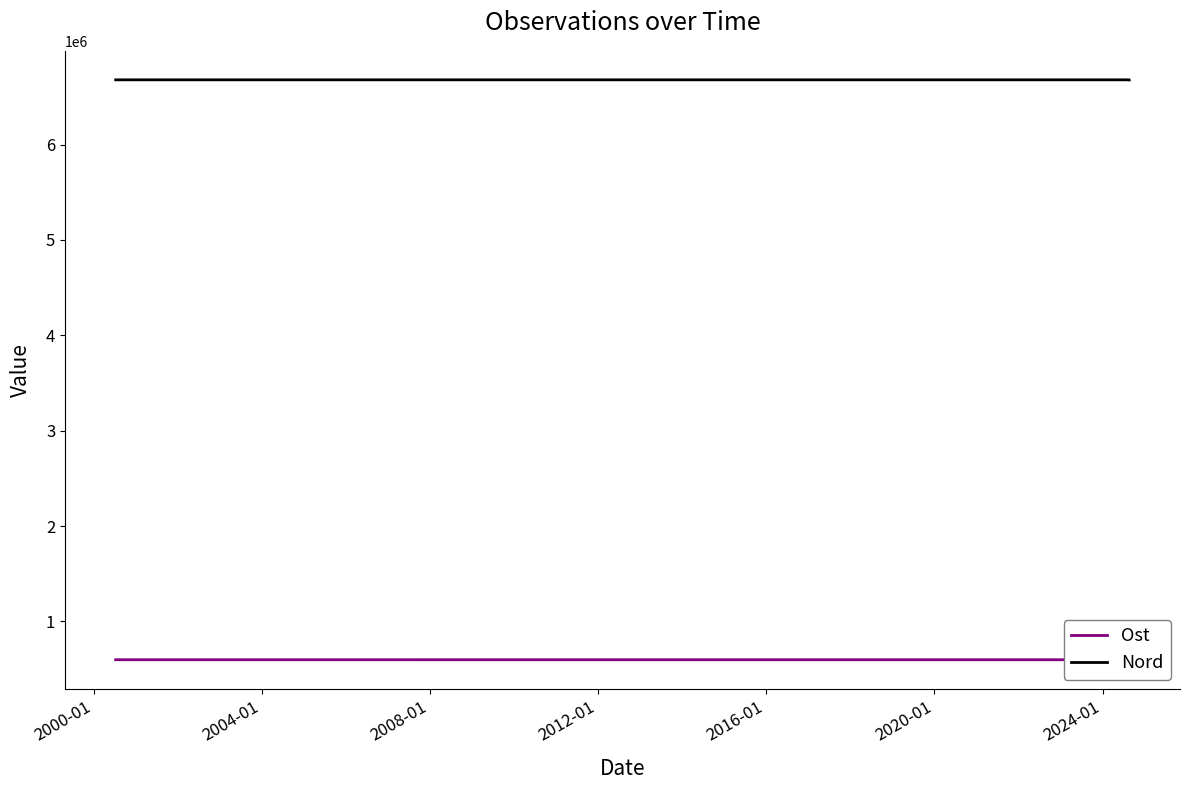

True or false: Nord has a value of 9738357.0 at 2008-01.

False